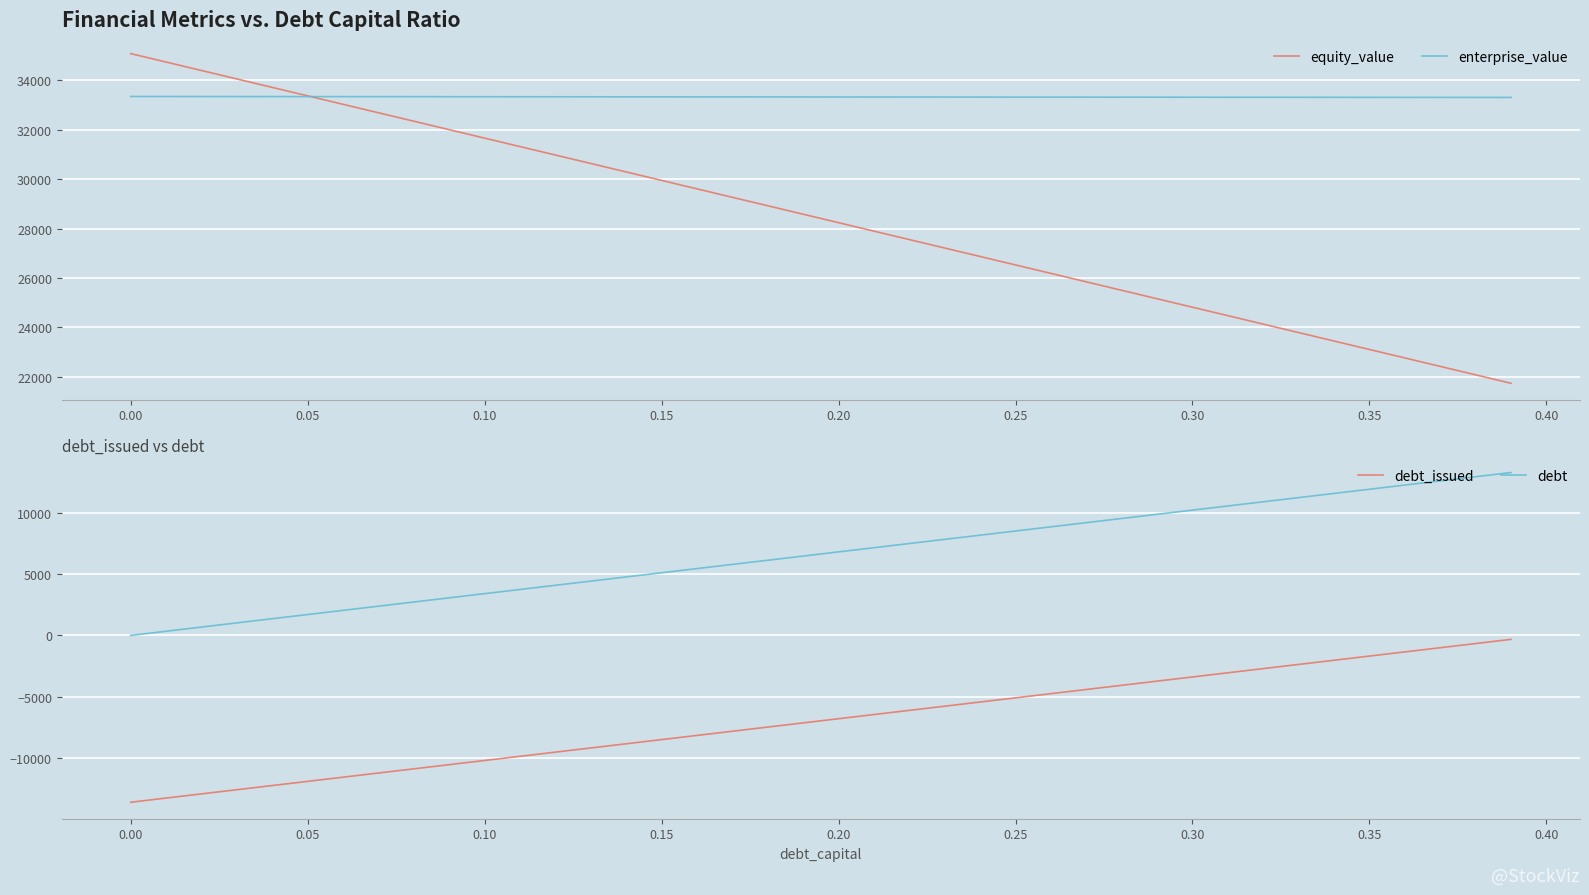

Count the number of categories in the chart.

40